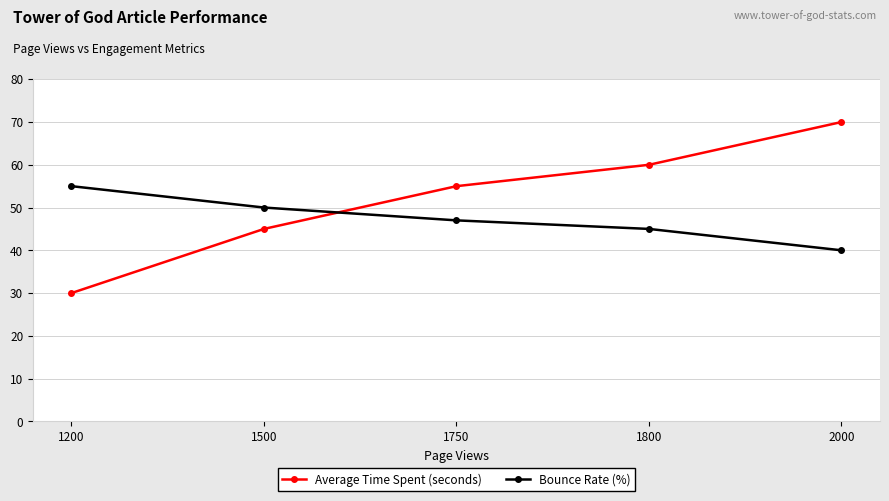

How many times do Bounce Rate (%) and Average Time Spent (seconds) cross each other?

1